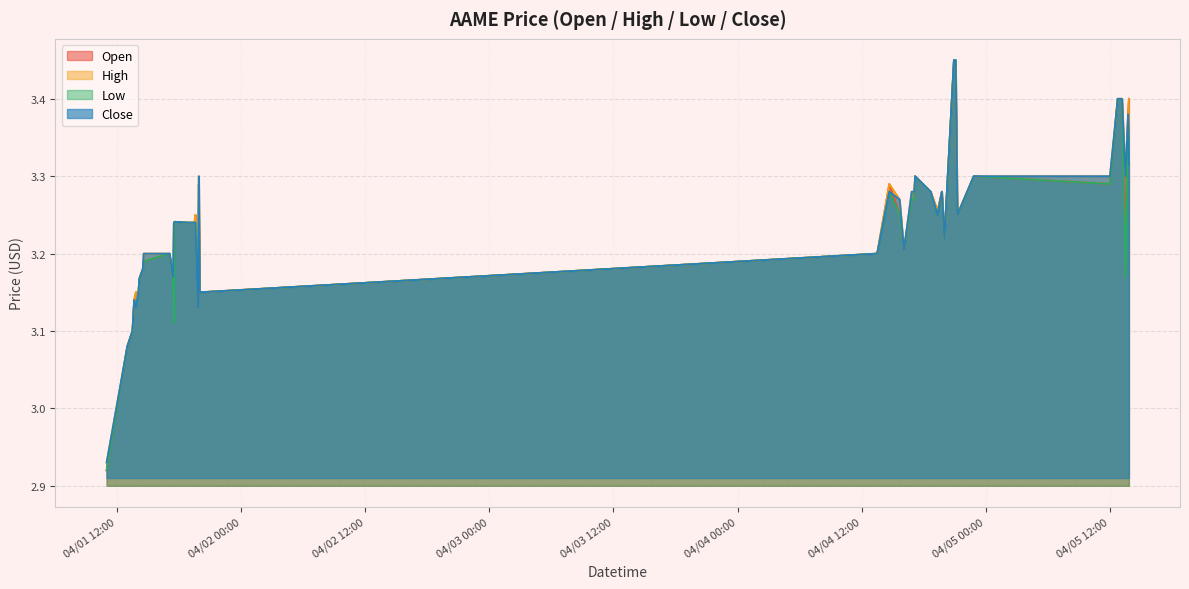

What are all the series names shown in the legend?

open, high, low, close